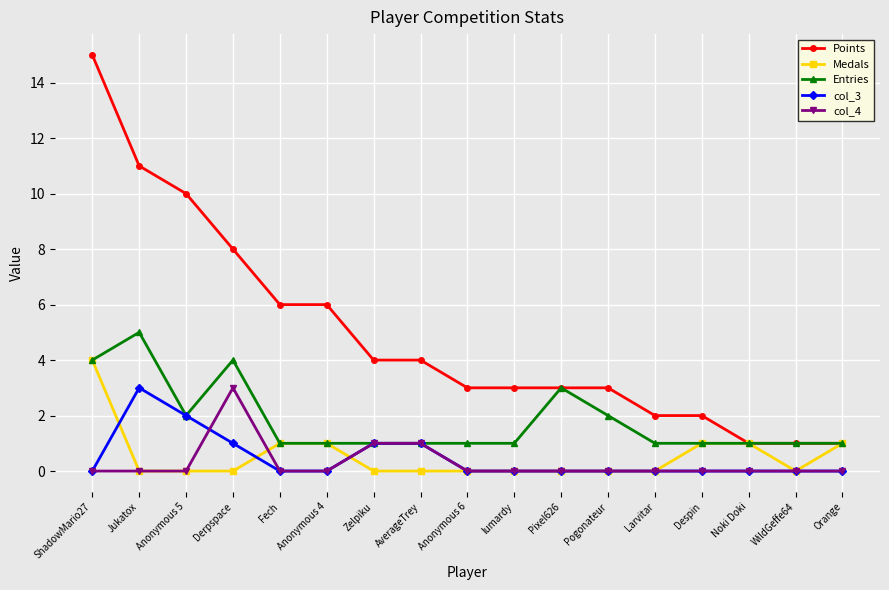

What is the average value of the Medals series?

1